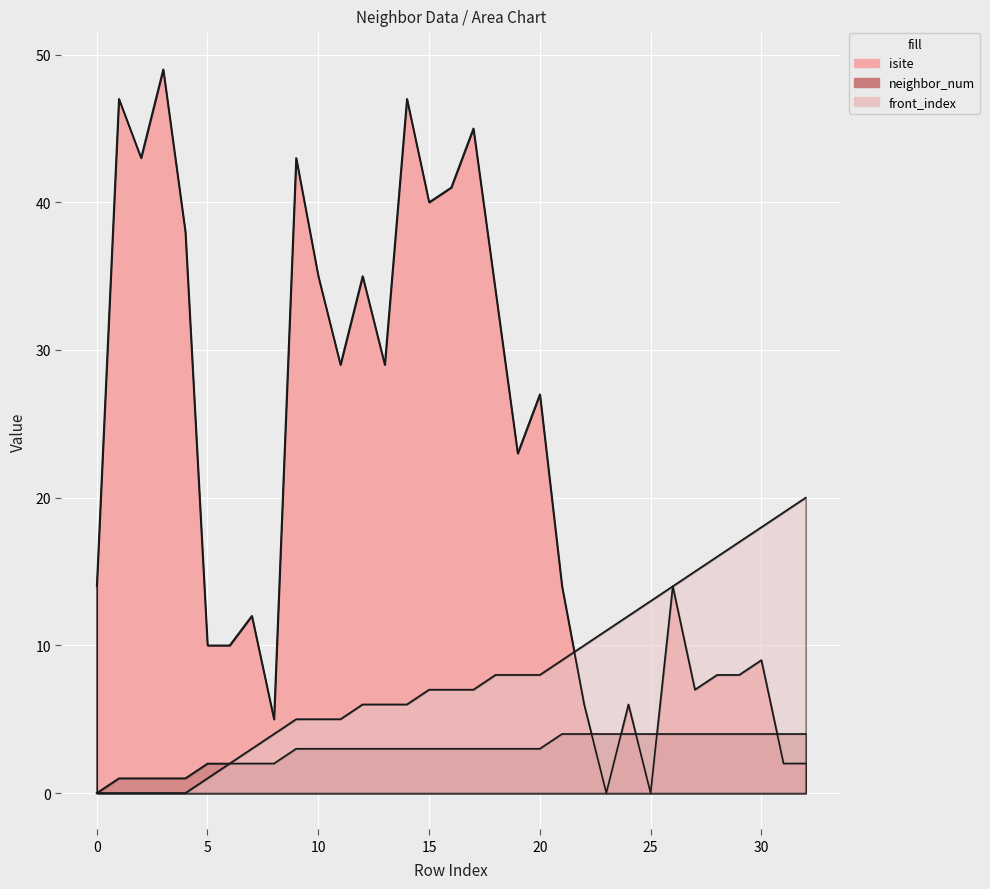

In isite, how many points are higher than both neighbors (excluding endpoints)?

11